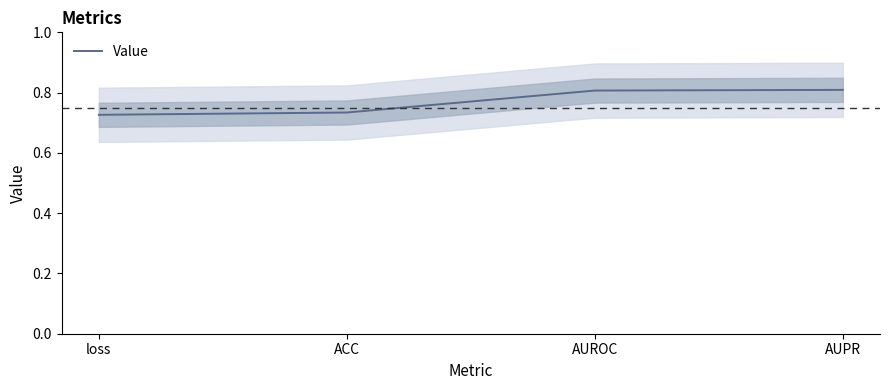

Reading left to right, transcribe all the data shown in this chart.

0.7	0.7	0.8	0.8